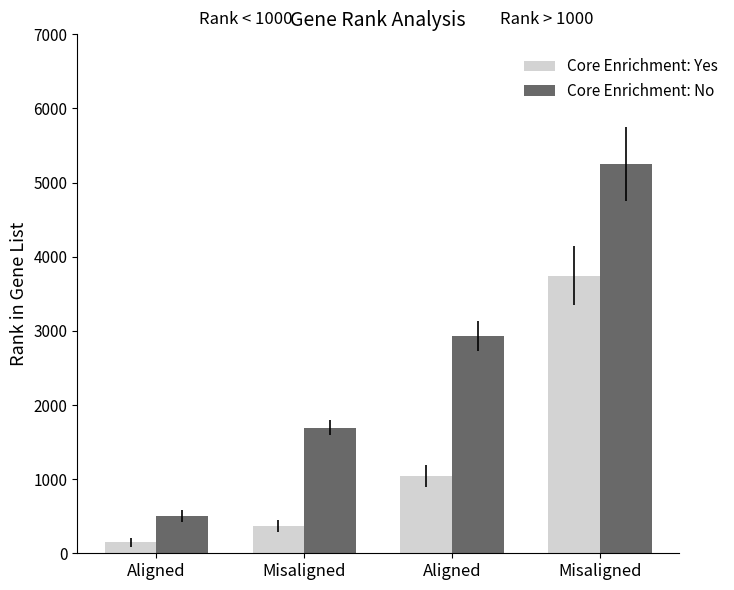

What is the minimum value shown in the chart?

151